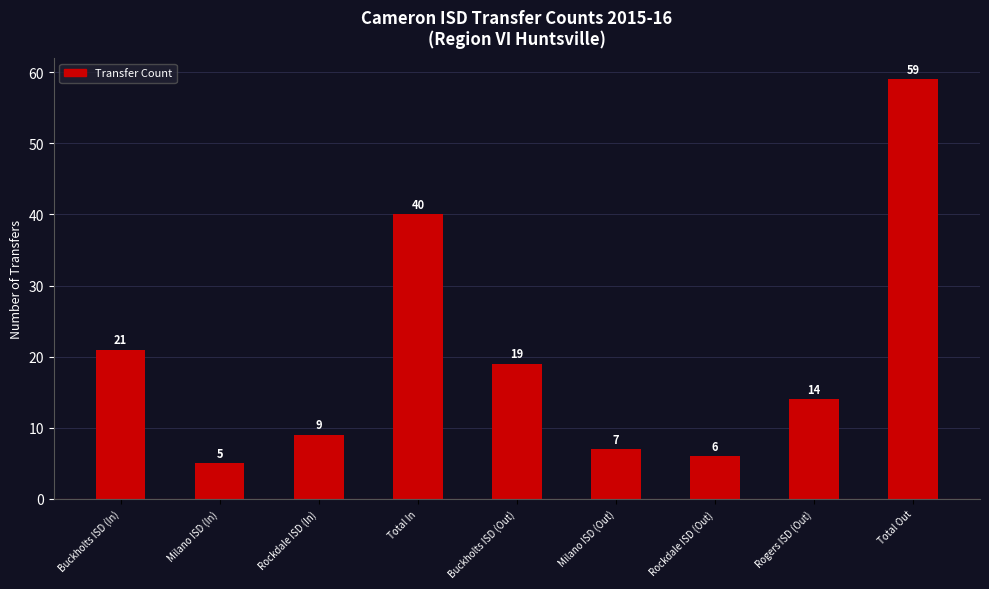

The value at Total Out is 85. True or false?

False